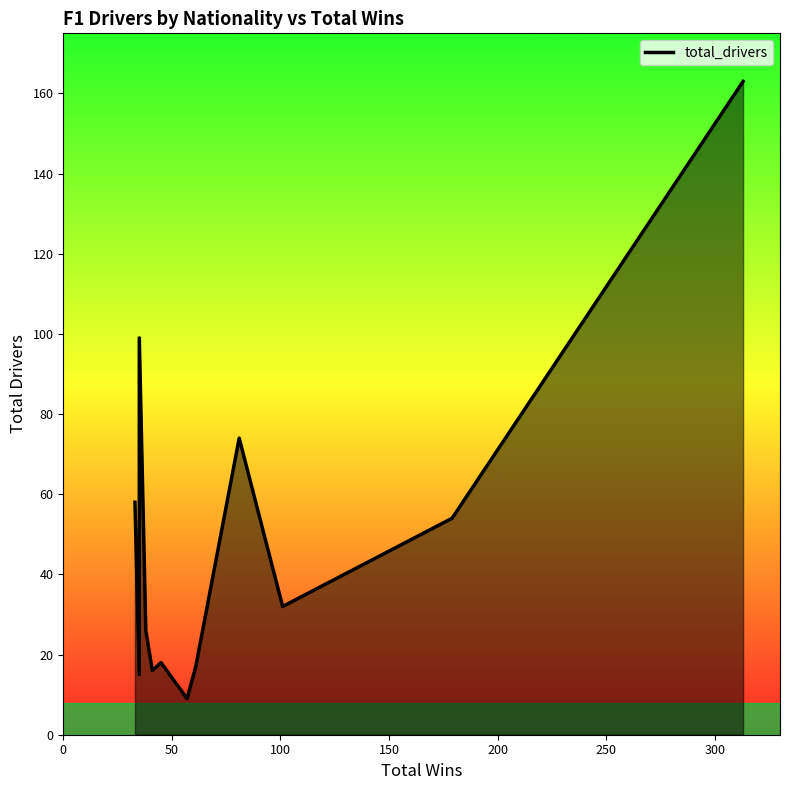

What is the sum of all values?

581